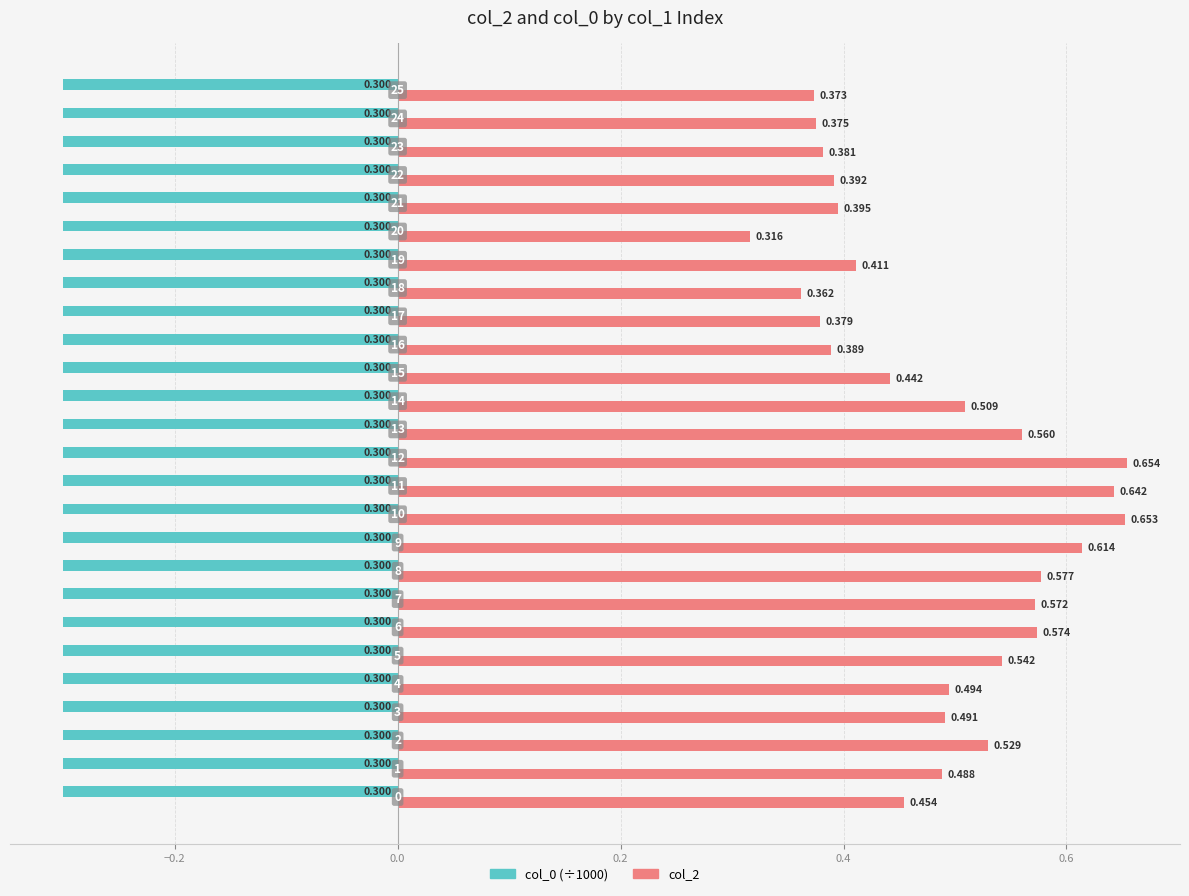

The value of col_0 at 25 is 0.2. True or false?

False